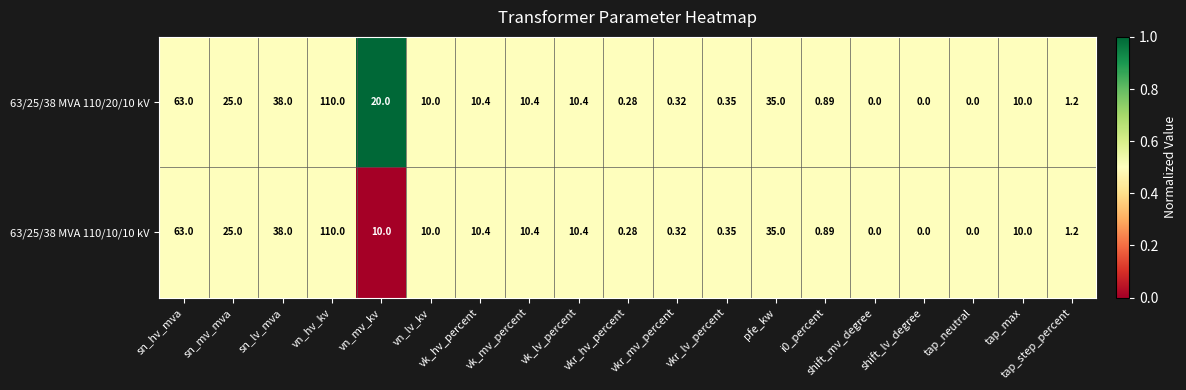

At which label does 63/25/38 MVA 110/10/10 kV reach its peak?

vn_hv_kv